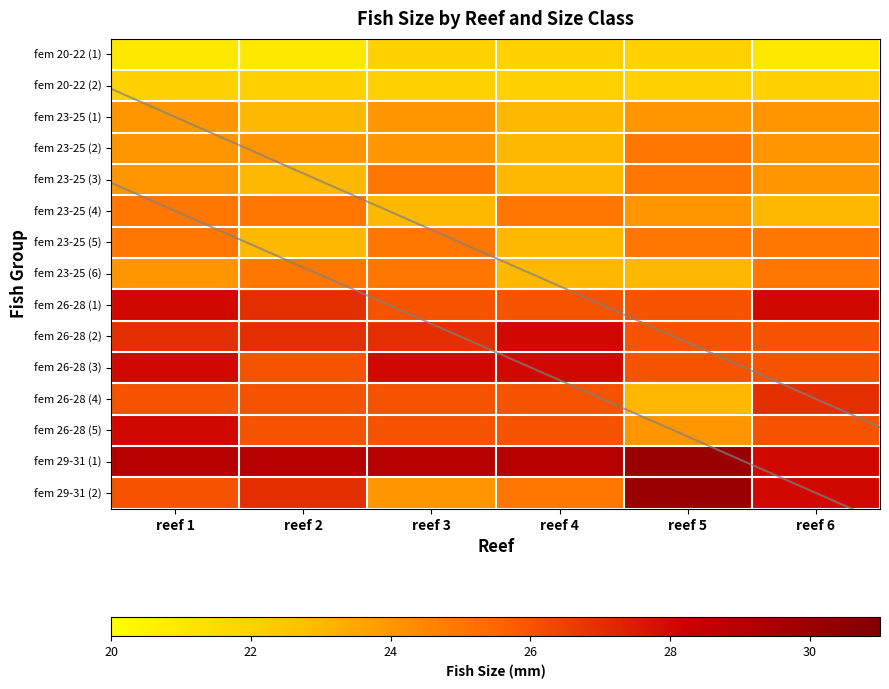

How many categories are shown in the chart?

6